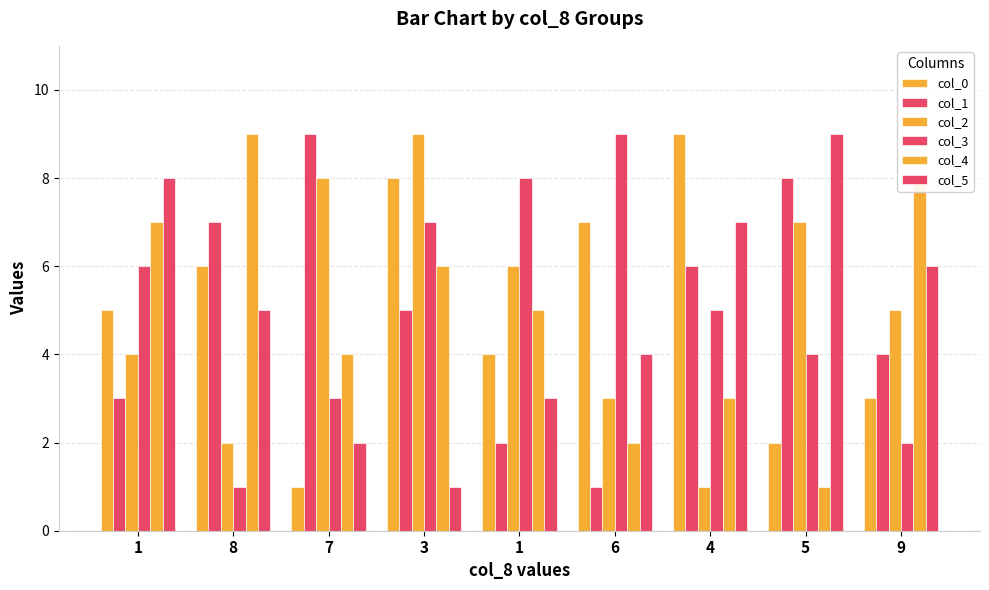

Reading left to right, extract all data points from this chart.

col_0: 5	6	1	8	4	7	9	2	3
col_1: 3	7	9	5	2	1	6	8	4
col_2: 4	2	8	9	6	3	1	7	5
col_3: 6	1	3	7	8	9	5	4	2
col_4: 7	9	4	6	5	2	3	1	8
col_5: 8	5	2	1	3	4	7	9	6